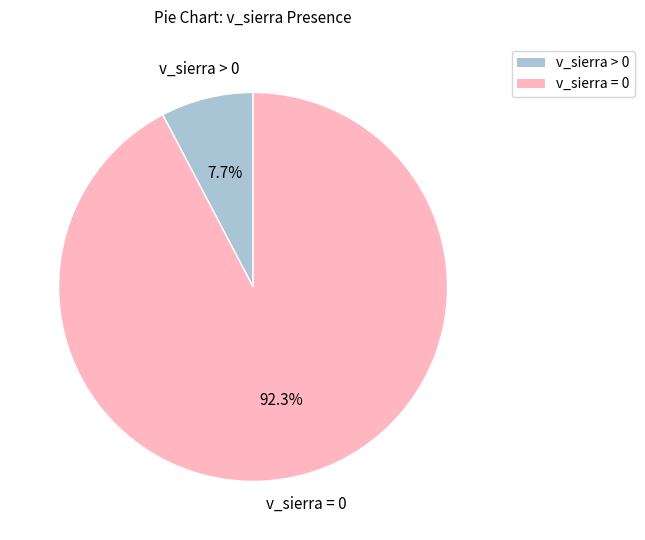

How much of the chart is everything except v_sierra = 0?

7.7%